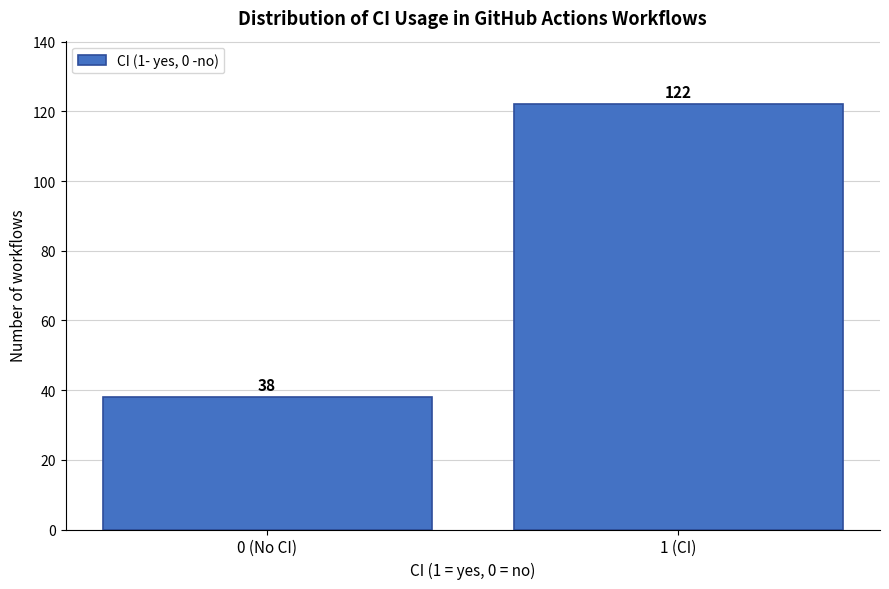

Reading left to right, list all the values displayed in this chart.

38	122